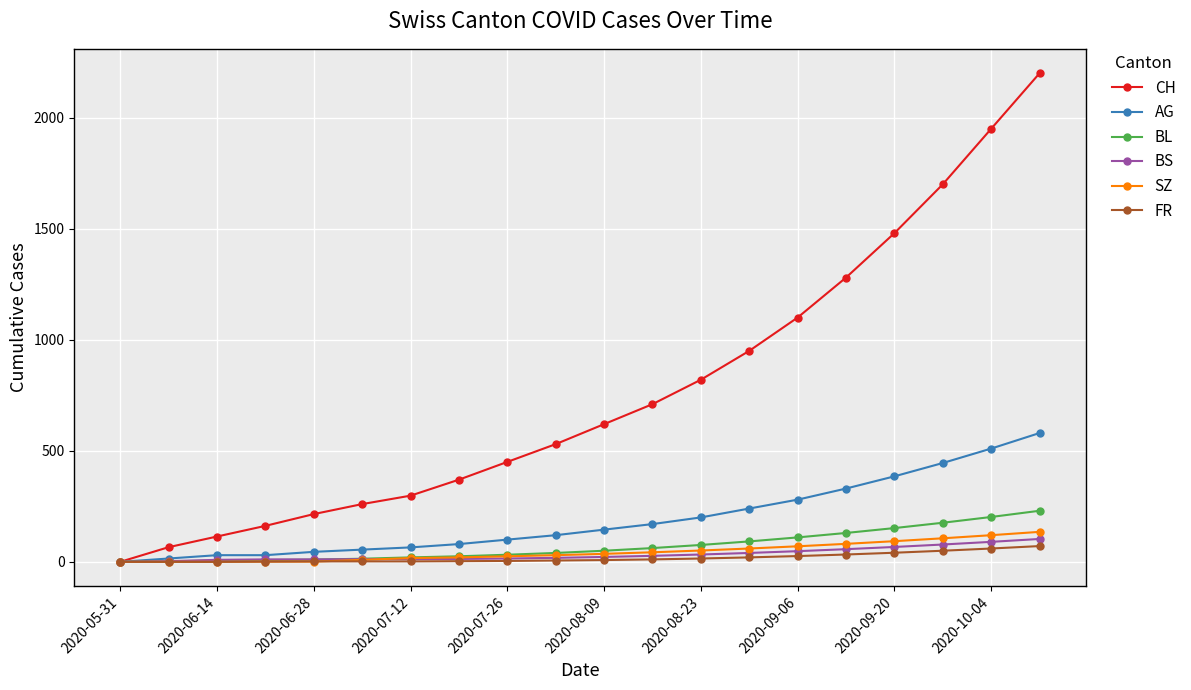

Which series has the widest spread of values?

CH